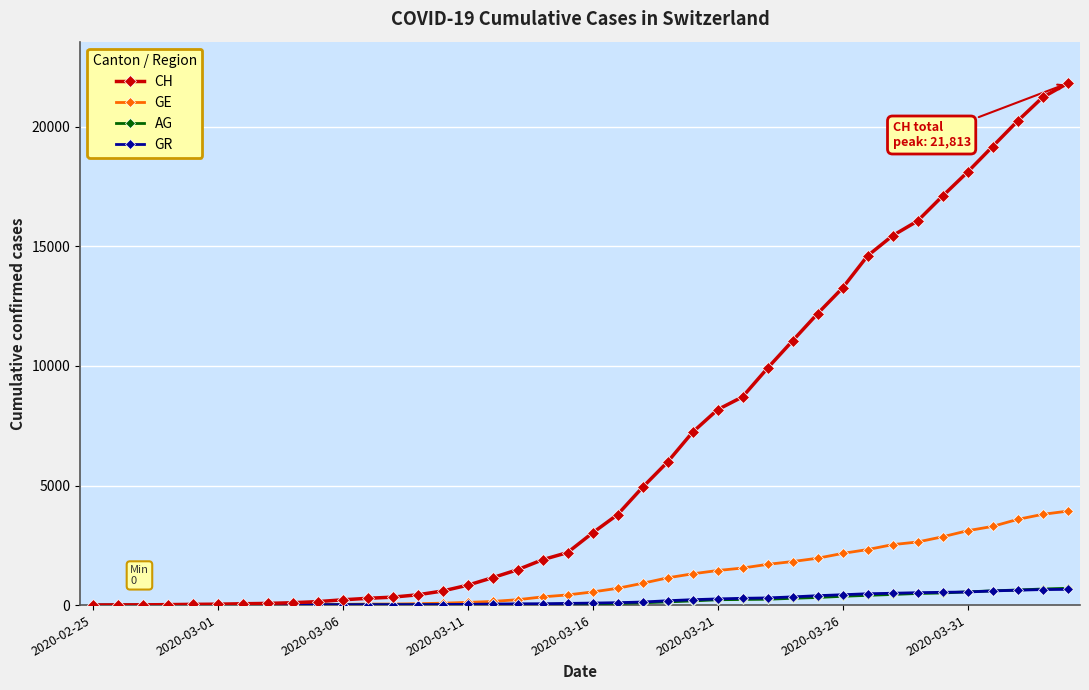

What is the maximum value shown in the chart?

21813